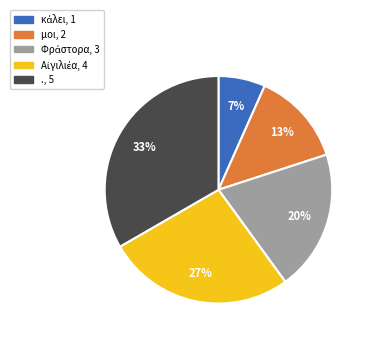

To the nearest percent, what percentage of the pie is .?

33%